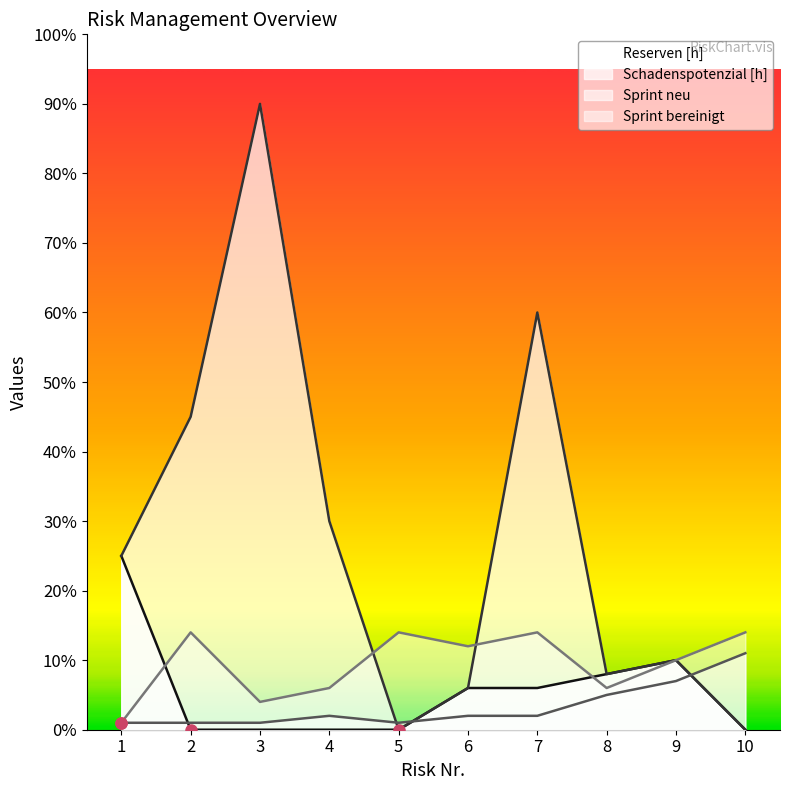

Reading left to right, transcribe all the data shown in this chart.

Reserven [h]: 25	0	0	0	0	6	6	8	10	0
Schadenspotenzial [h]: 25	45	90	30	0	6	60	8	10	0
Sprint neu: 1	1	1	2	1	2	2	5	7	11
Sprint bereinigt: 1	14	4	6	14	12	14	6	10	14